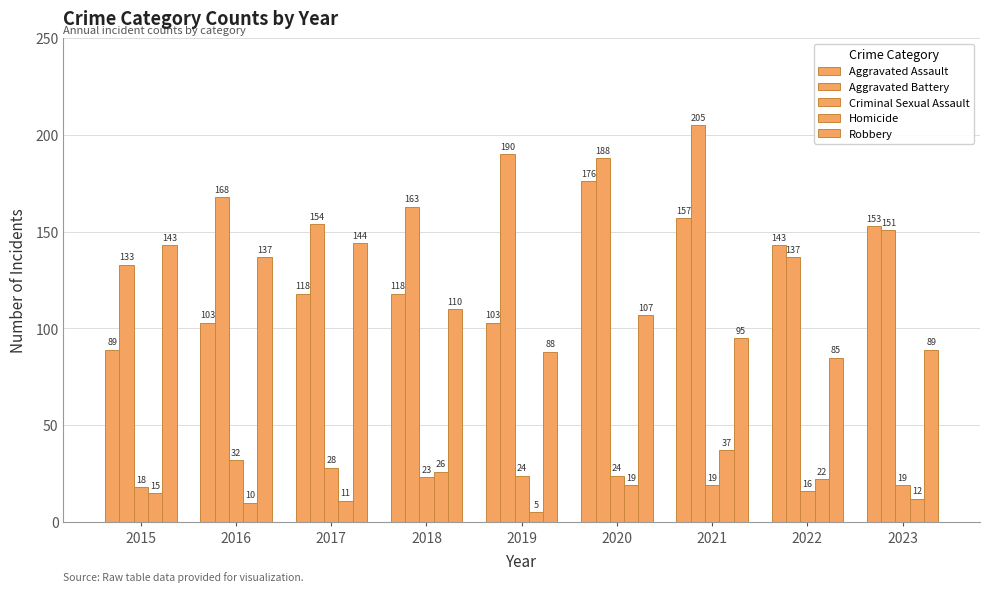

Count the number of data series in this chart.

5